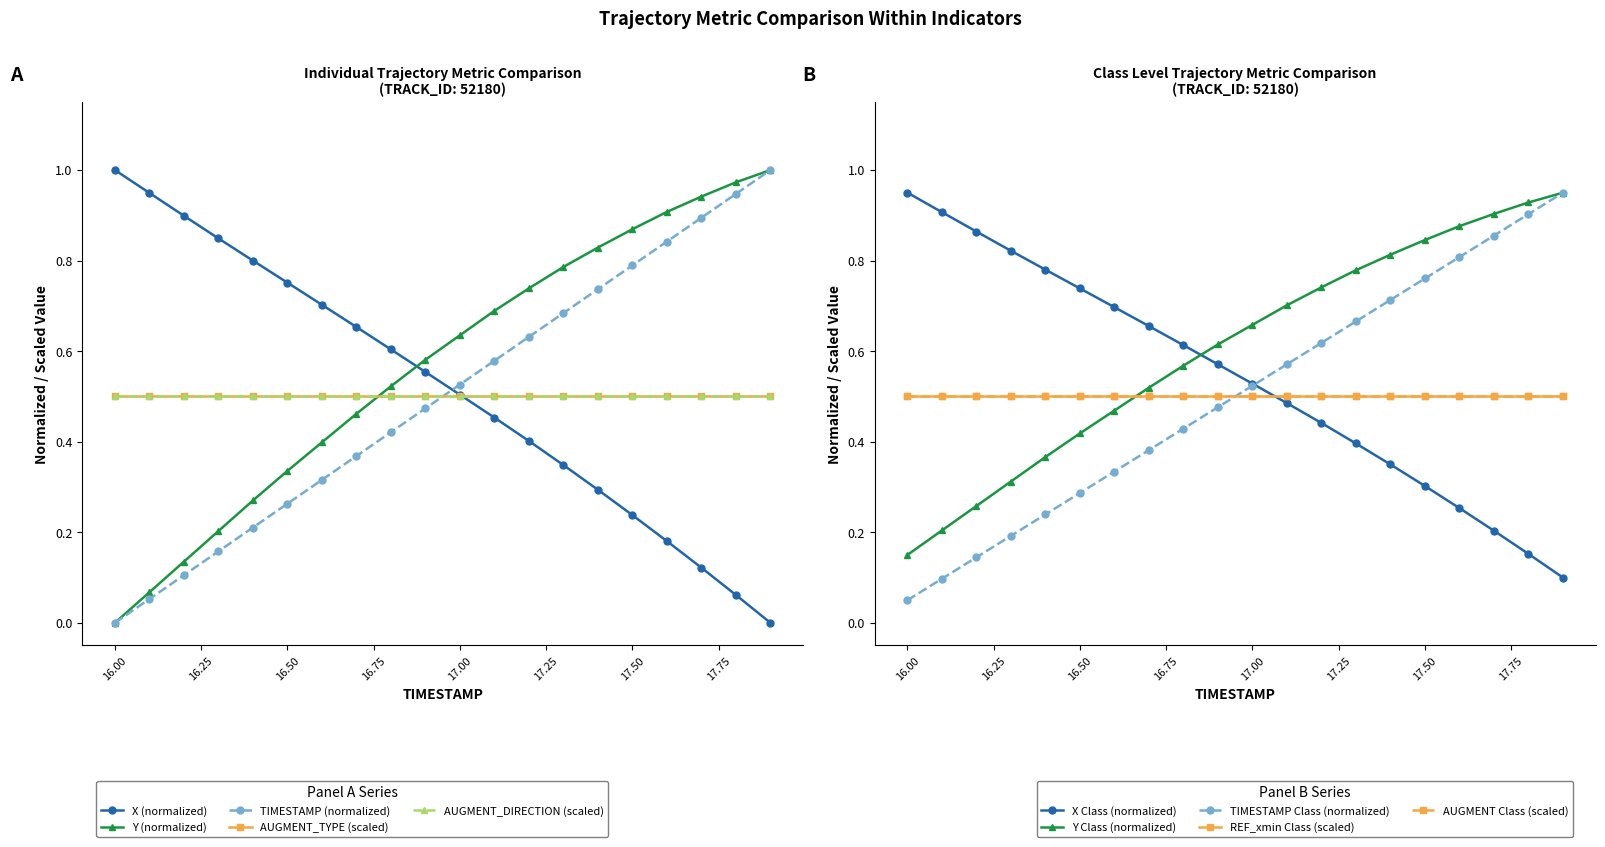

What is the difference between the Y values at 17.5 and 17.3?

0.1